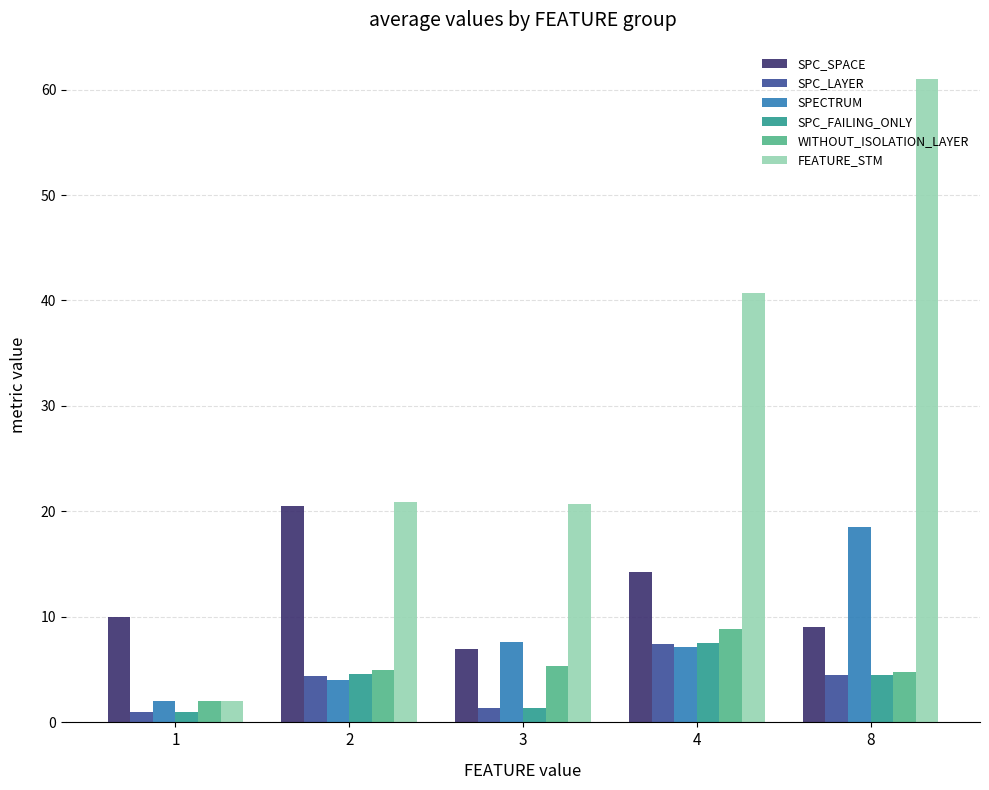

What is the total value across all series at 2?

59.4